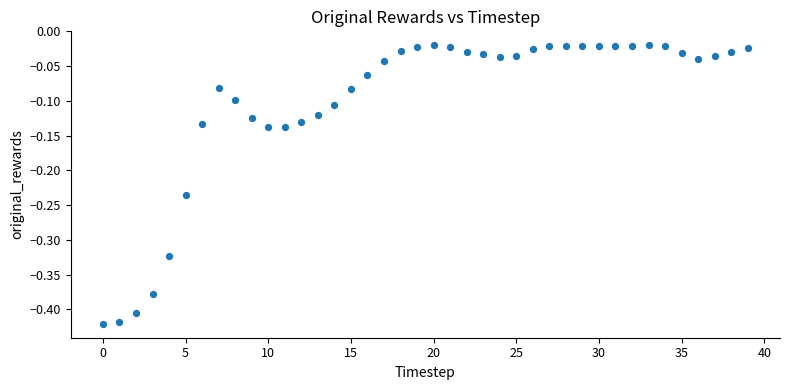

What is the range of Y values (max minus min)?

0.4